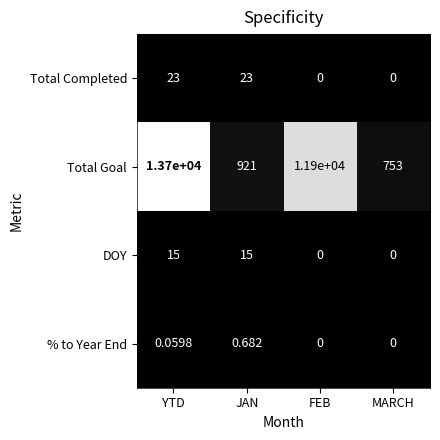

Which series has the widest spread of values?

Total Goal